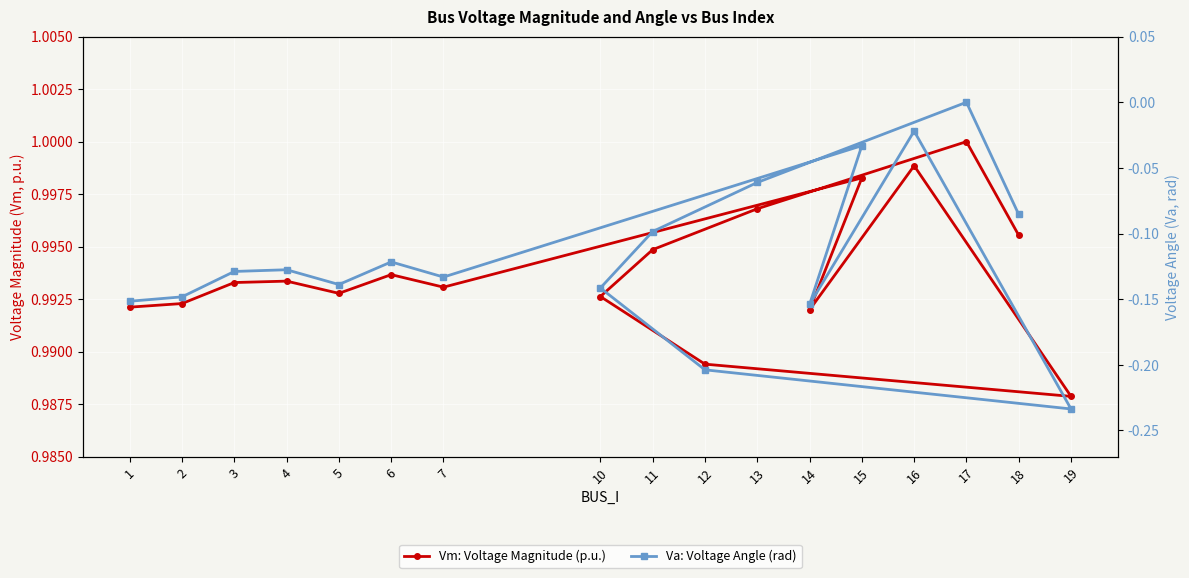

What is the average value of the Vm: Voltage Magnitude (p.u.) series?

1.0